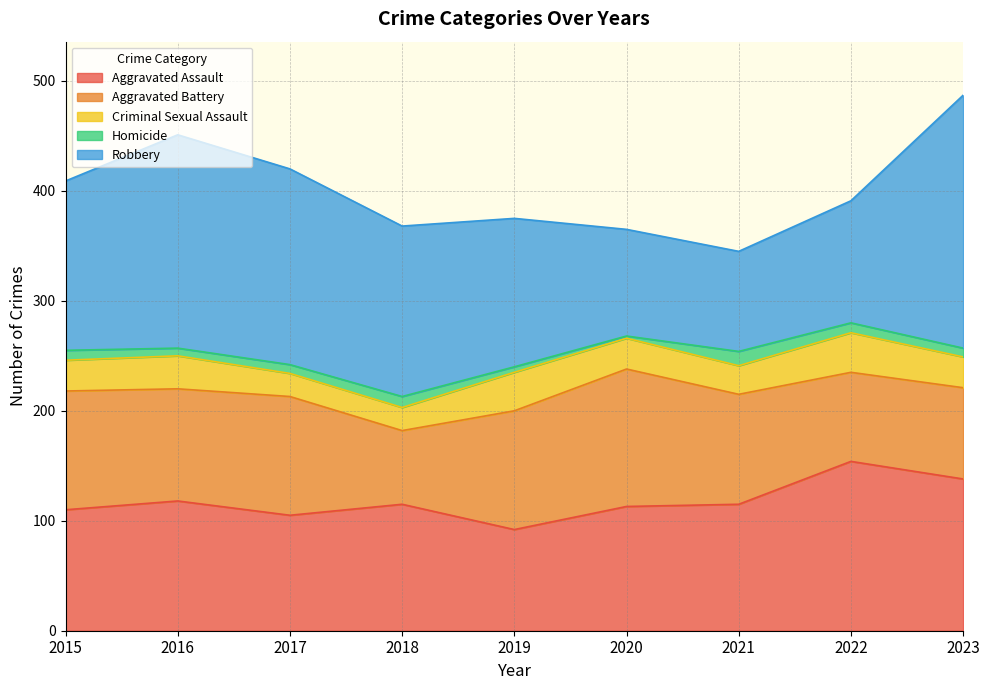

Where is the first local minimum for Aggravated Assault?

2017